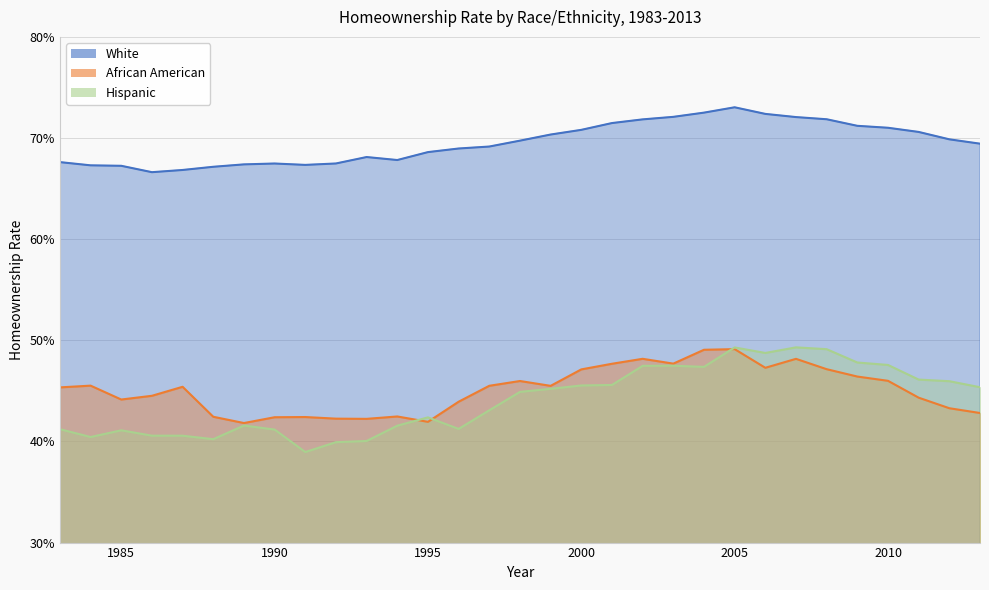

What is the total value across all series at 2009?

1.7